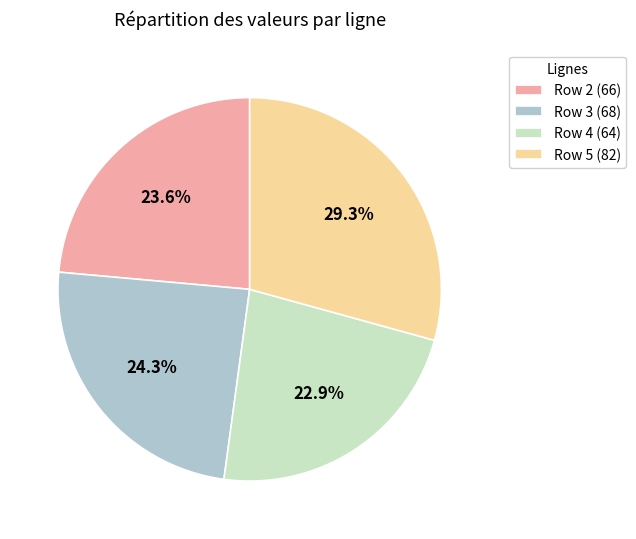

Is Row 3 the majority of the pie?

No